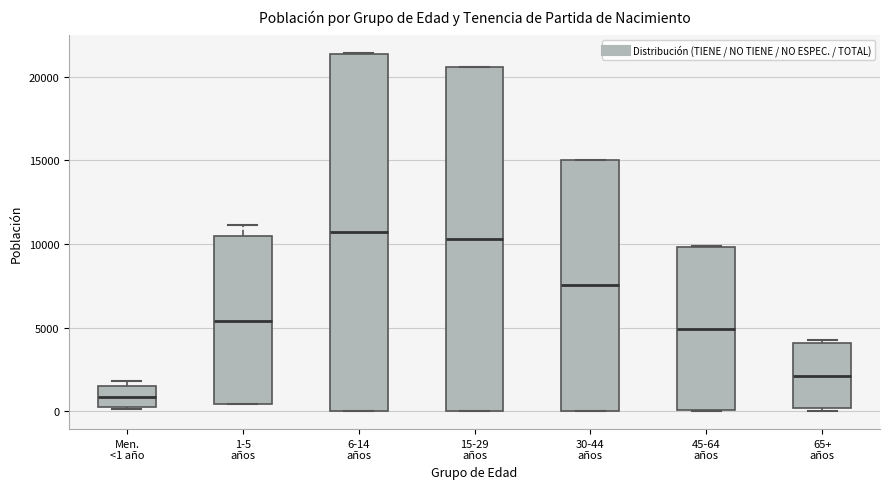

Reading left to right, read every box against the y-axis: the position of its median line, the range the box covers, and the ends of its whiskers. The values are not printed on the chart, so give them approximately, as read against the axis.

Men. <1 año: median 1000, box 0 to 1500, whiskers 0 to 2000
1-5 años: median 5500, box 500 to 10500, whiskers 500 to 11000
6-14 años: median 10500, box 0 to 21500, whiskers 0 to 21500
15-29 años: median 10500, box 0 to 20500, whiskers 0 to 20500
30-44 años: median 7500, box 0 to 15000, whiskers 0 to 15000
45-64 años: median 5000, box 0 to 10000, whiskers 0 to 10000
65+ años: median 2000, box 0 to 4000, whiskers 0 (just below the box's lower edge) to 4500